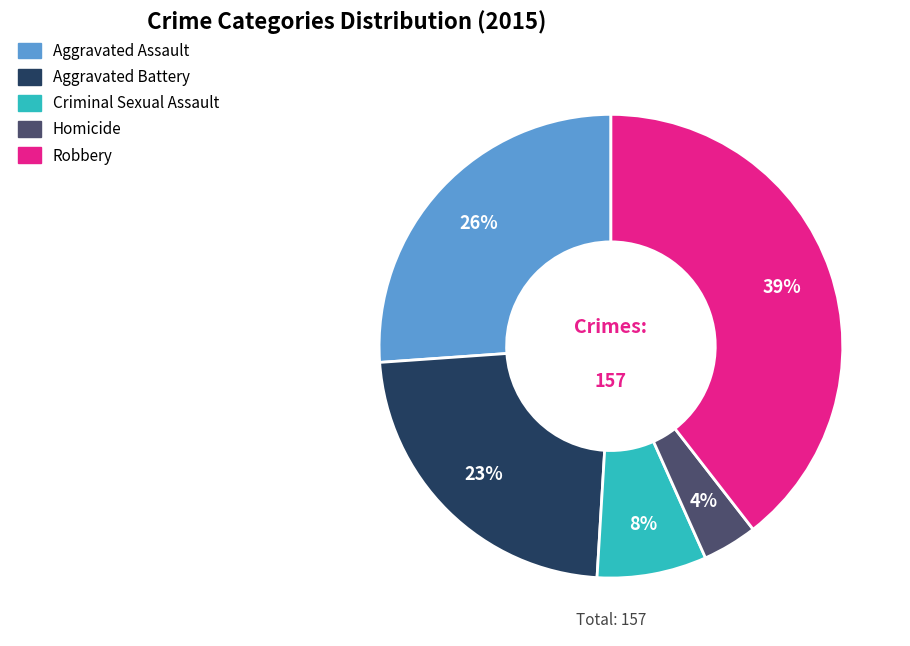

Does Homicide represent more than half of the total?

No